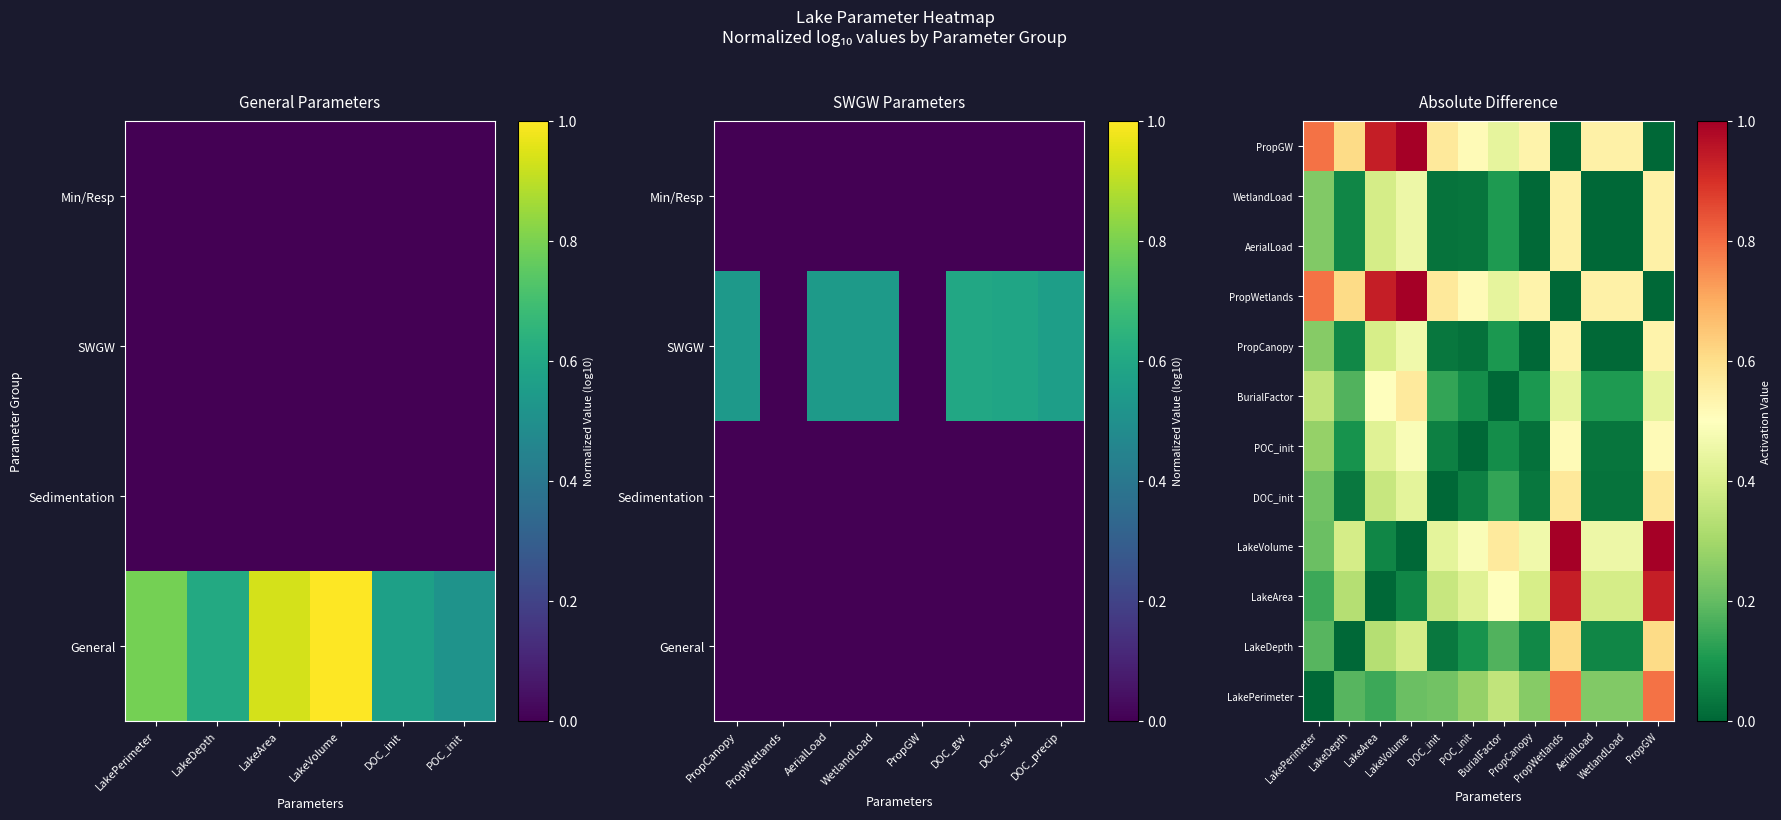

How many values in the DOC_init series exceed 0?

11